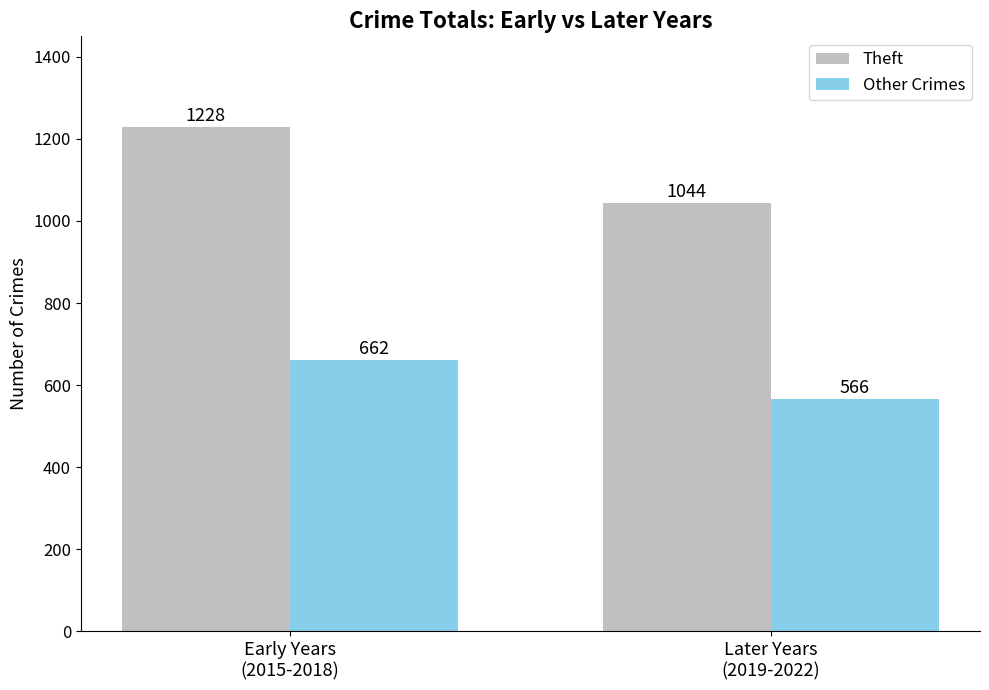

What is the difference between the highest and lowest values at Later Years
(2019-2022)?

478